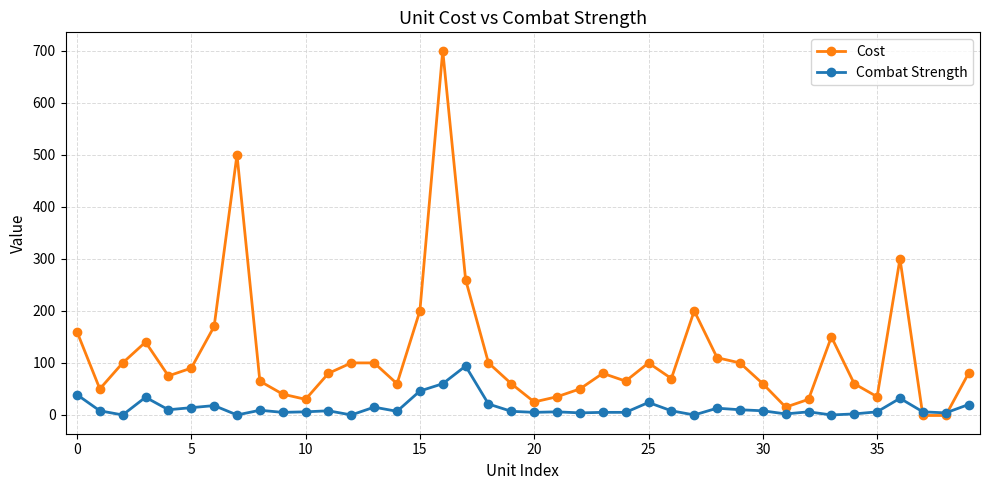

What is the difference between the maximum and minimum values in the Combat Strength series?

94